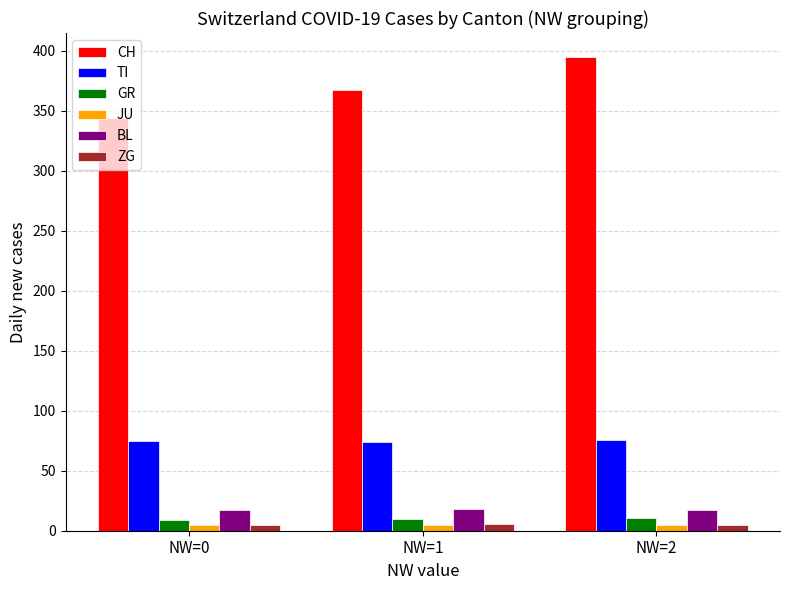

What is the spread (max minus min) of values at NW=2?

390